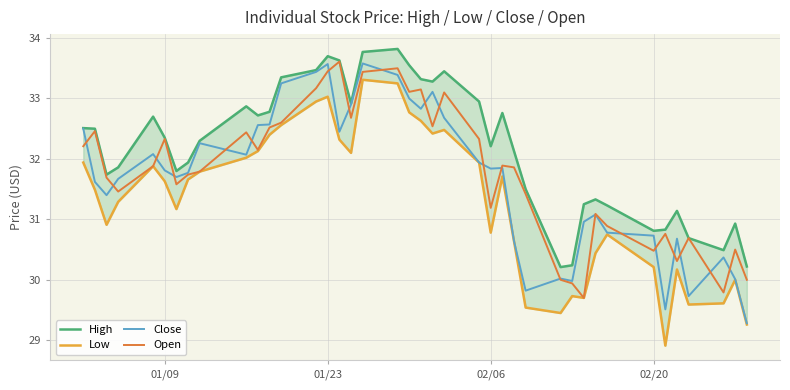

What is the minimum value for Close?

29.3